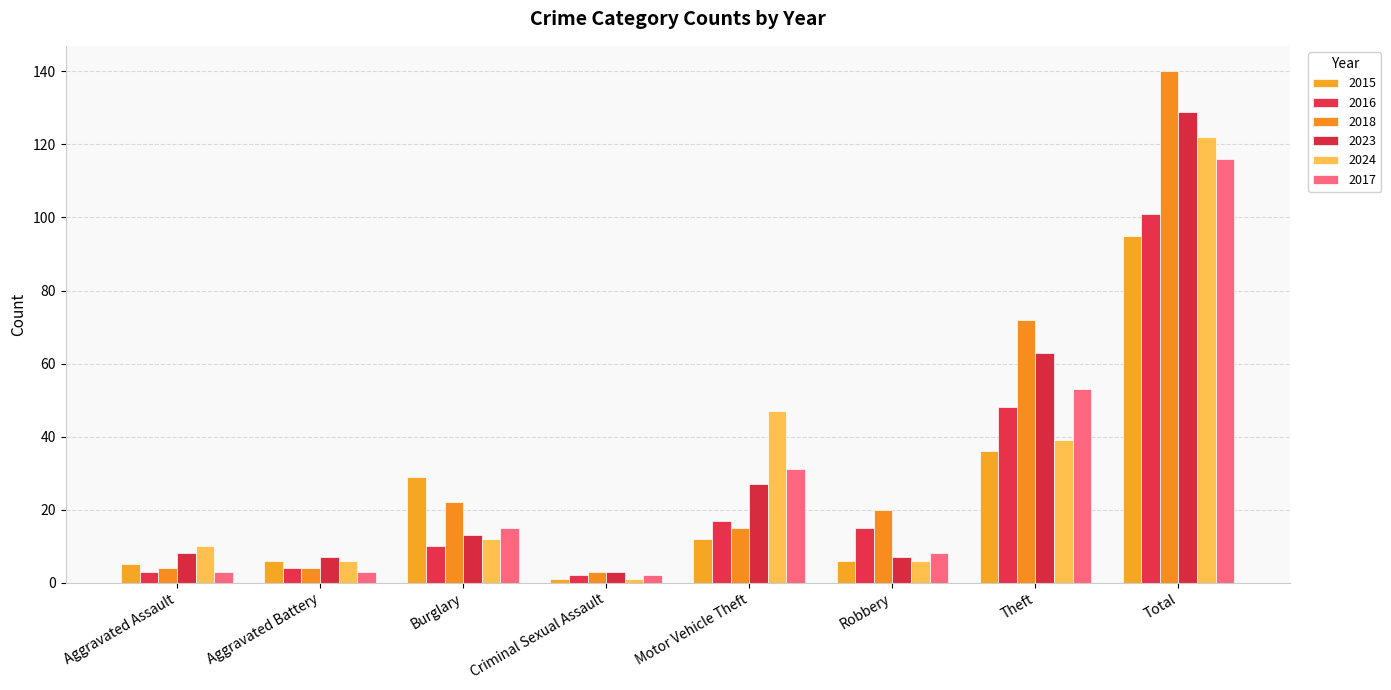

What is the label of the 5th bar from the left?

Motor Vehicle Theft